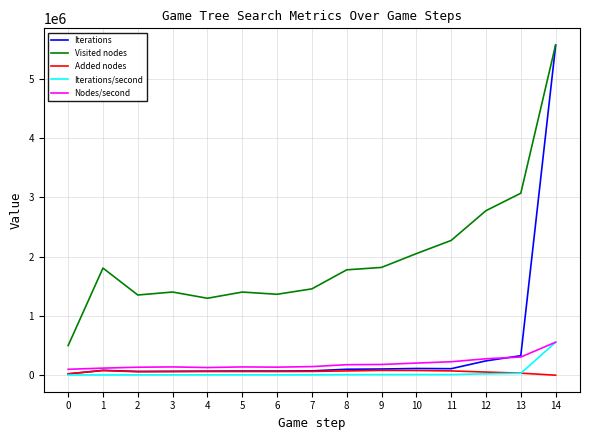

At which label is Visited nodes closest to 3034763?

13